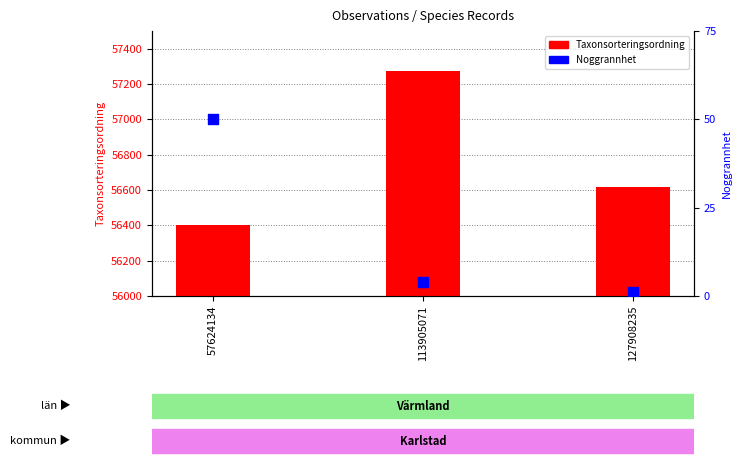

Is the value of Noggrannhet at 57624134 greater than the value of Taxonsorteringsordning at 127908235?

No